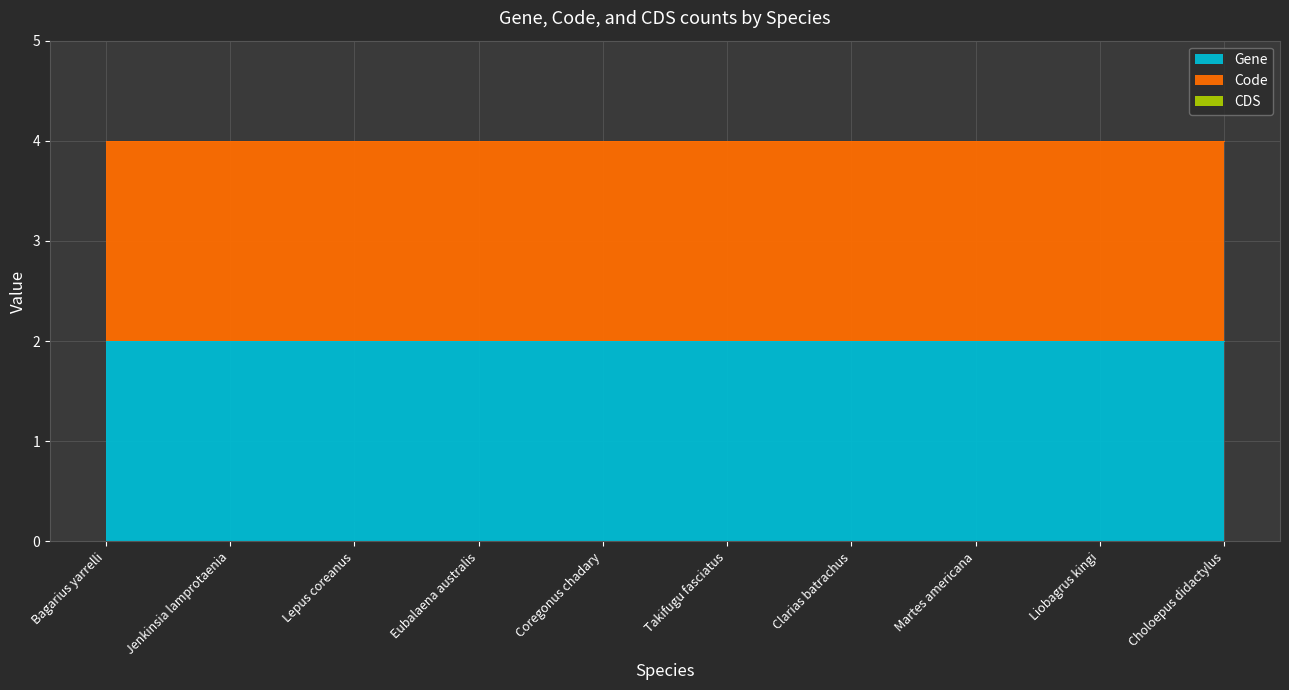

The Code series shows 1 at Eubalaena australis. True or false?

False